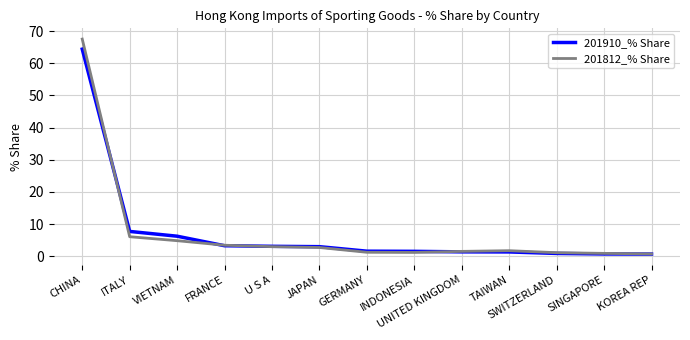

Which series has the largest range (max minus min)?

201812_% Share